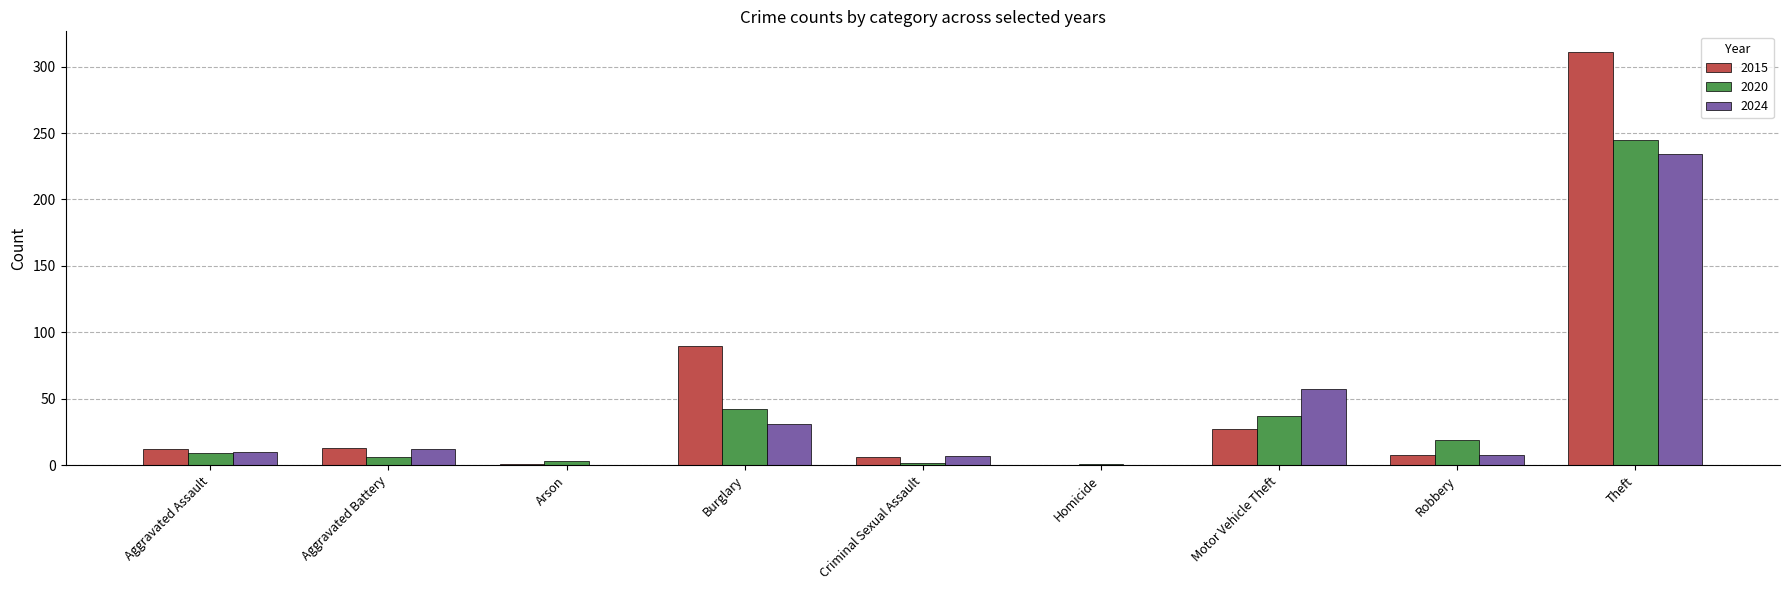

Which series has the largest range (max minus min)?

2015